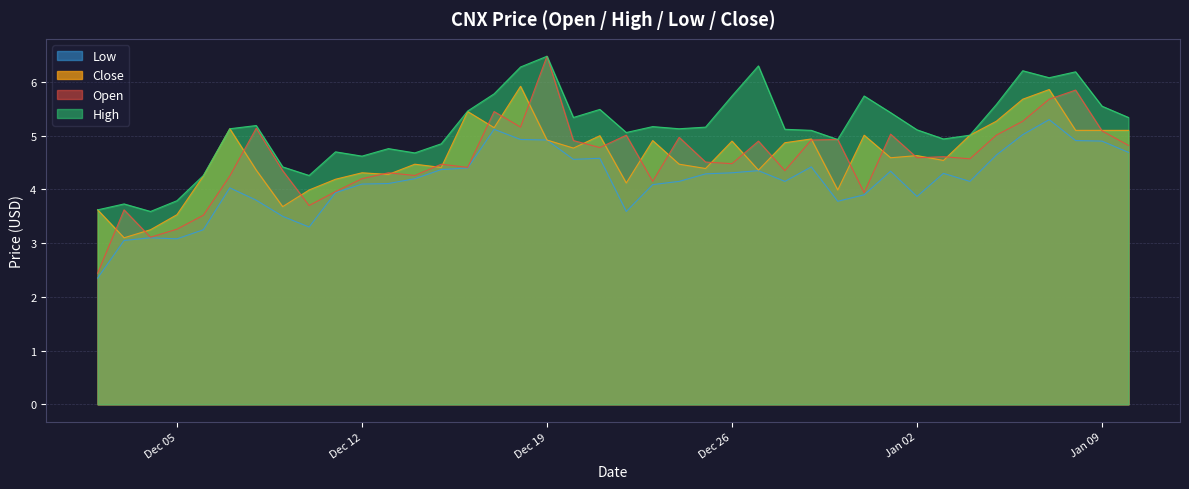

Which has a higher value, 2017-12-22 or 2018-01-07?

2018-01-07